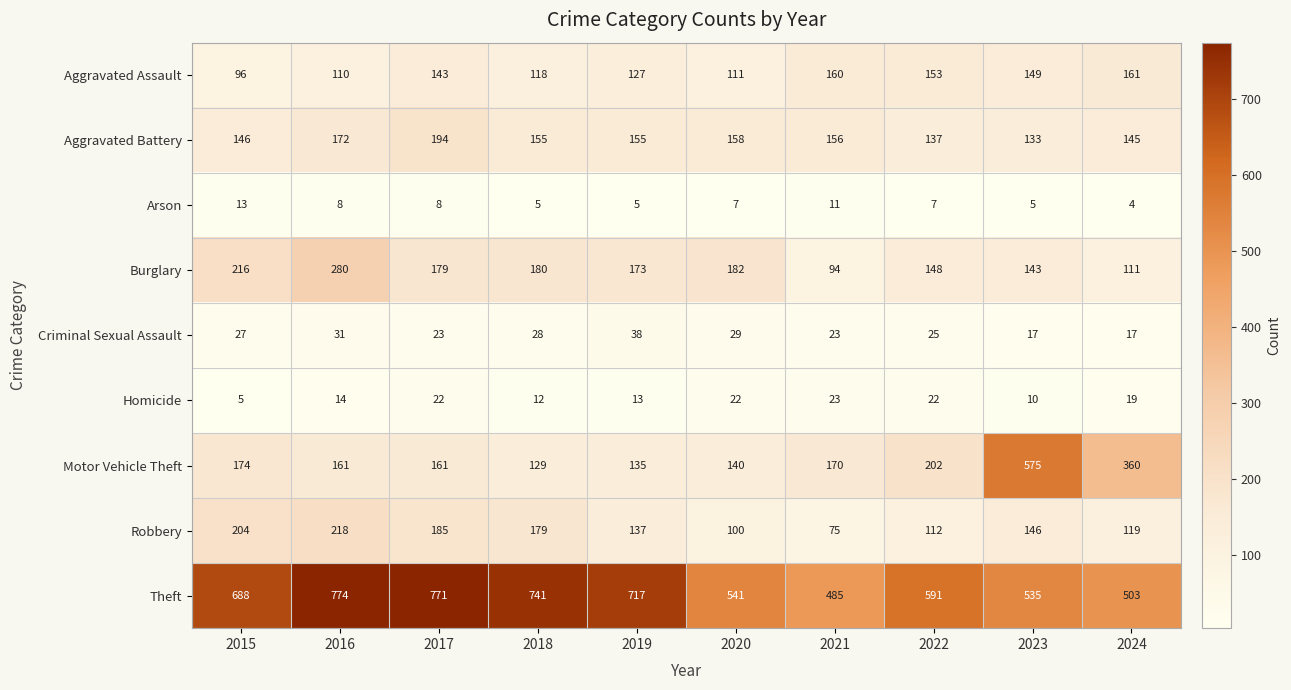

What is the difference between the Arson values at 2015 and 2019?

8